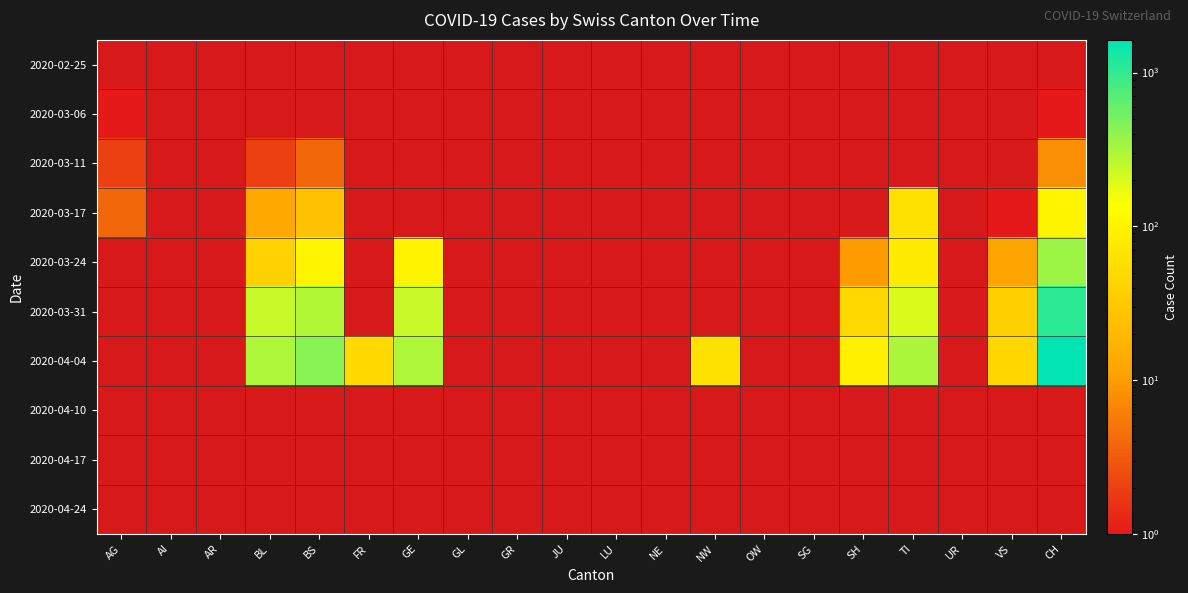

List the labels in order of 2020-02-25 value, smallest first.

AG, AI, AR, BL, BS, FR, GE, GL, GR, JU, LU, NE, NW, OW, SG, SH, TI, UR, VS, CH